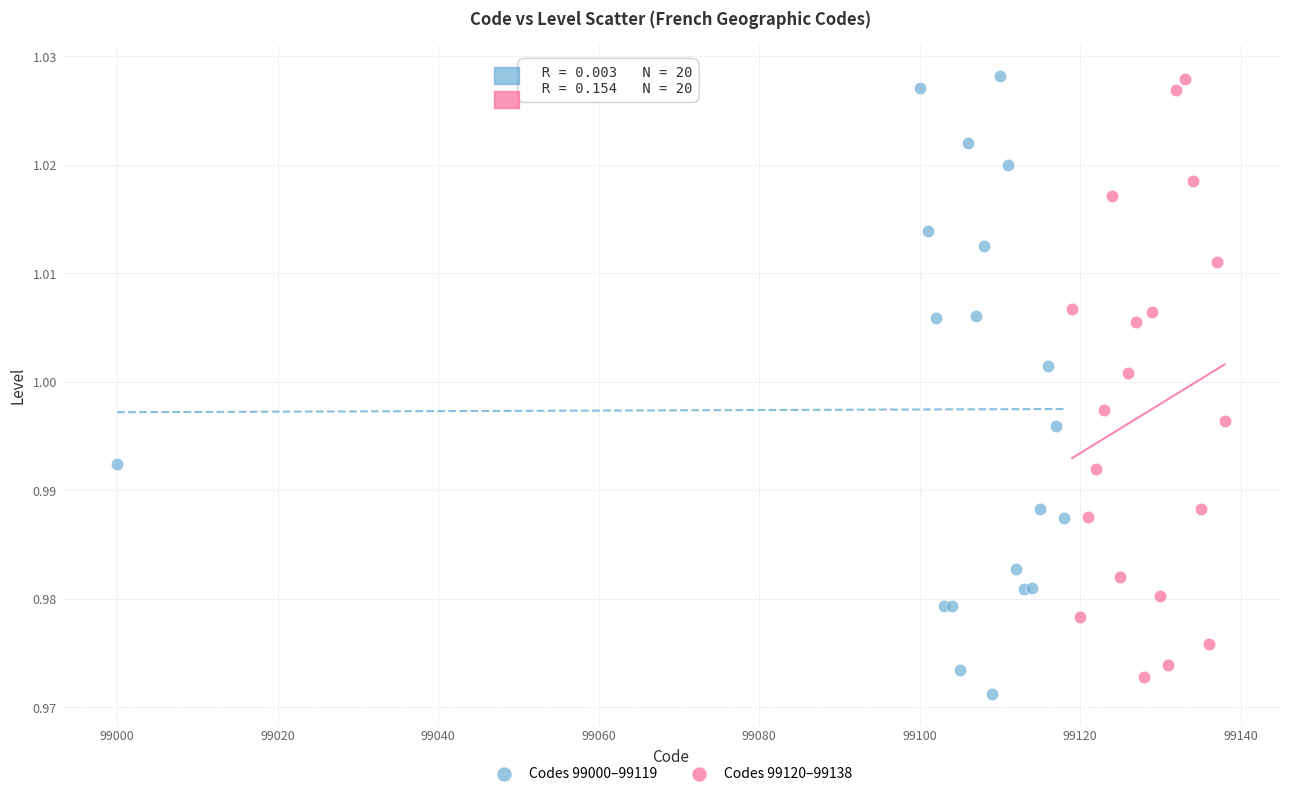

What are all the series names shown in the legend?

Codes 99000–99119, Codes 99120–99138